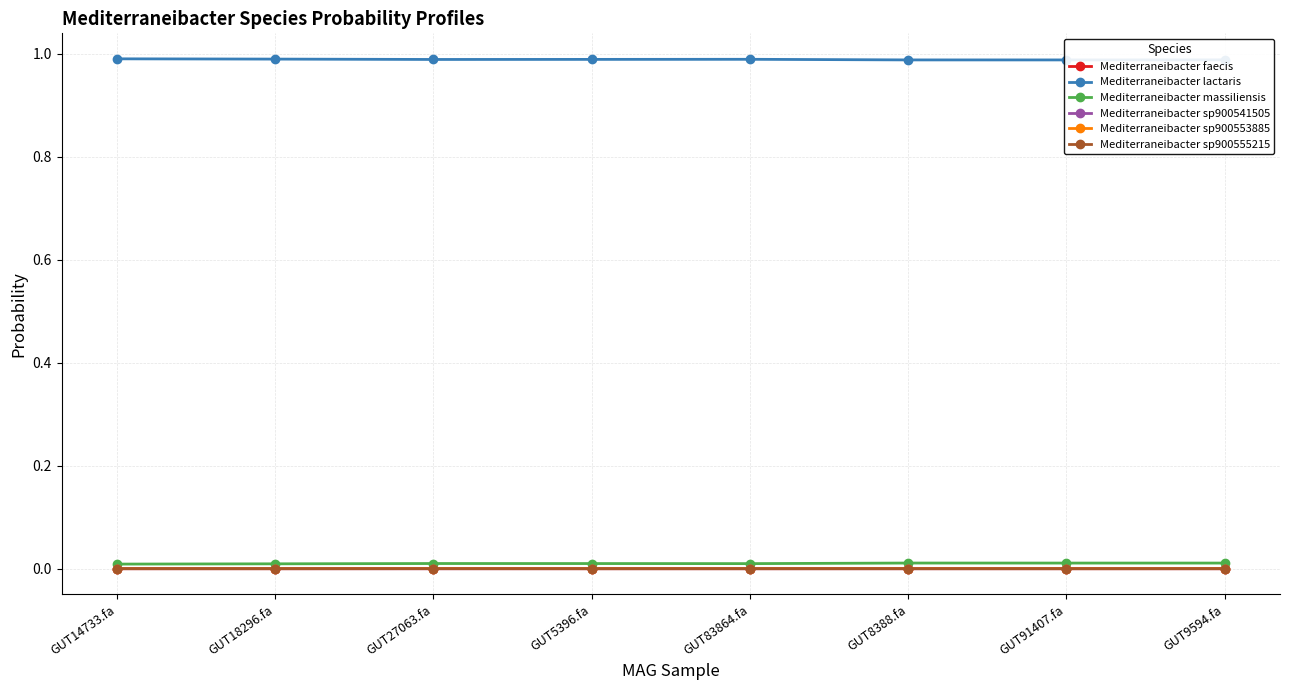

What is the value of the Mediterraneibacter lactaris point at the 5th from the left?

1.0